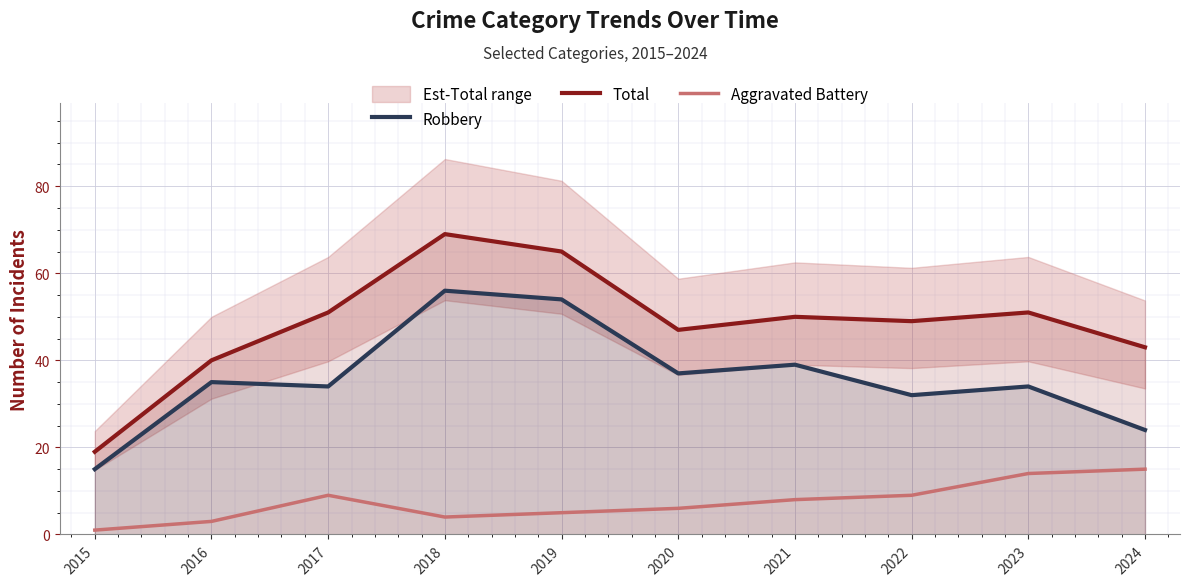

What is the total value across all series at 2023?

99